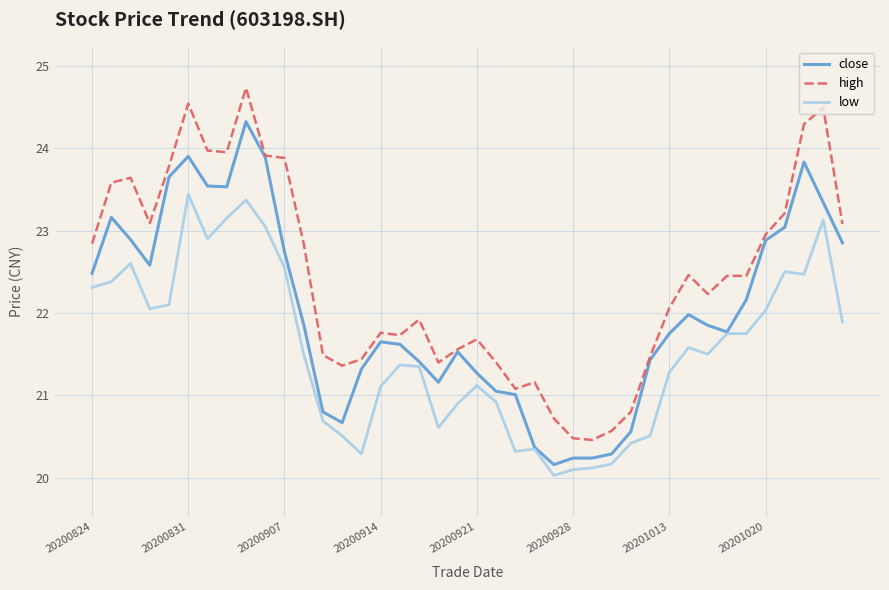

Which series has the widest spread of values?

high